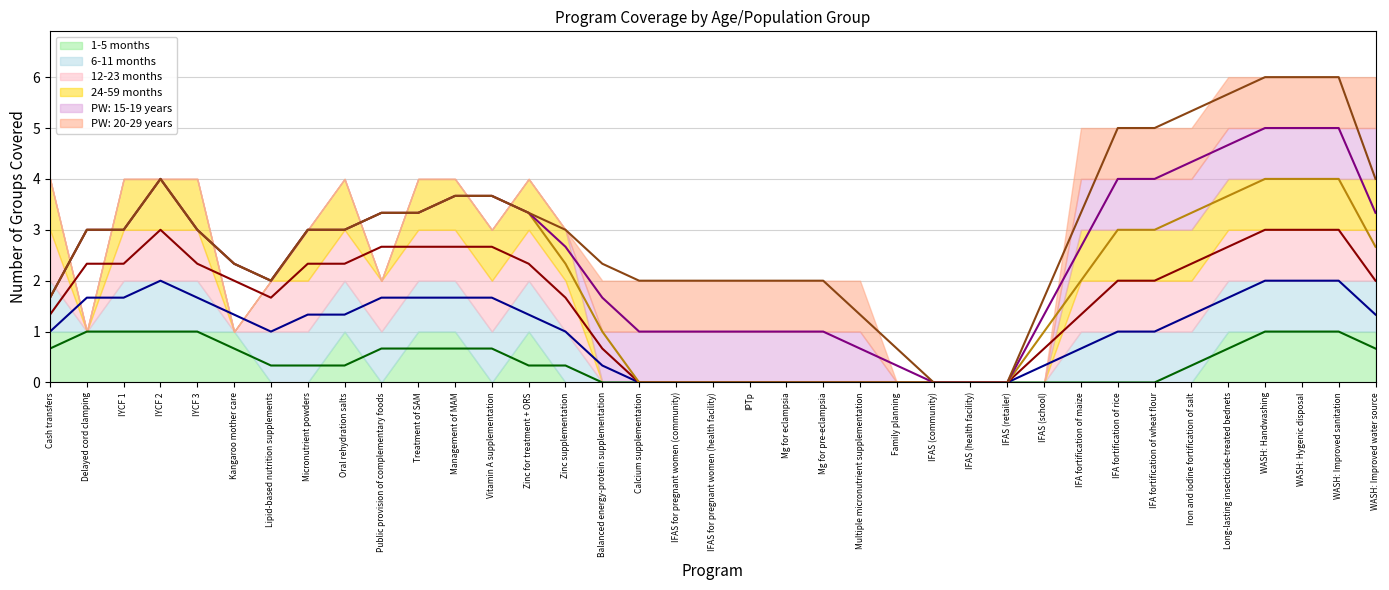

True or false: 1-5 months: rolling mean has a value of 0.0 at Balanced energy-protein supplementation.

True